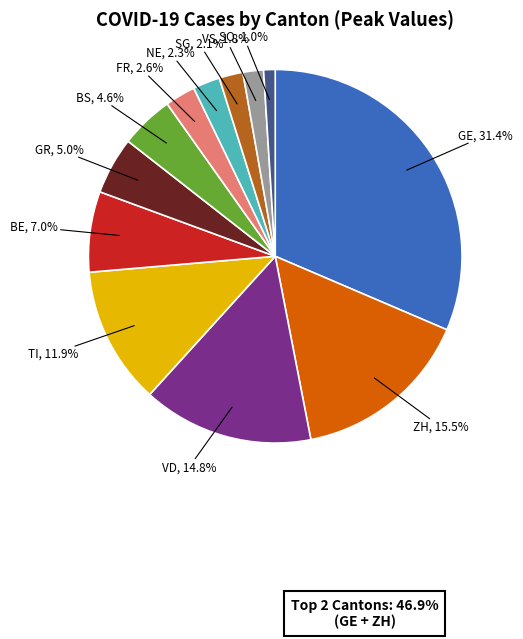

Which slice is the largest?

GE